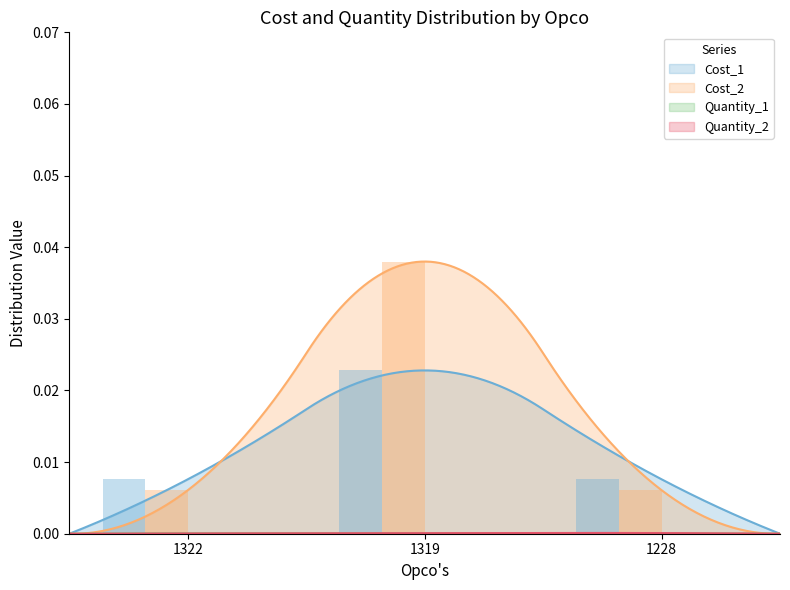

Does the chart contain any negative values?

No